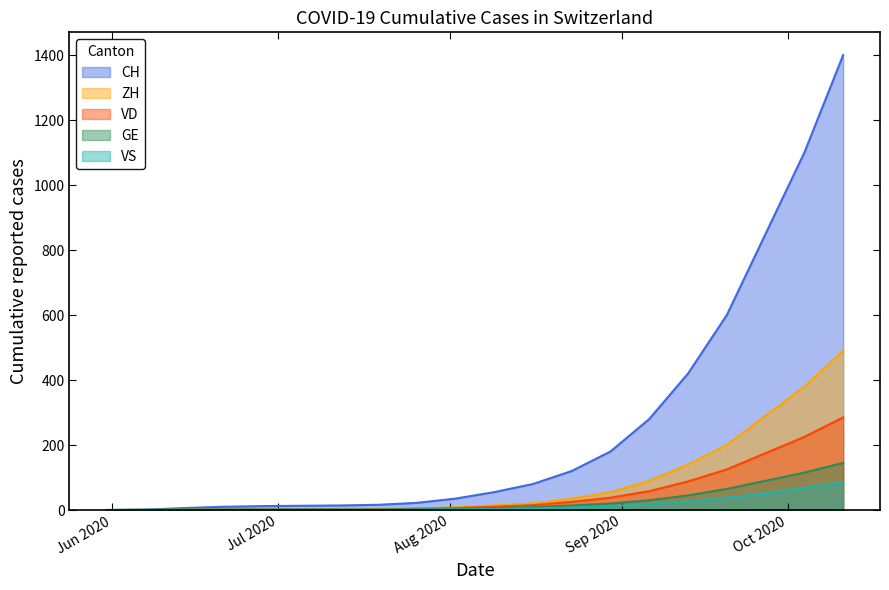

What is the spread (max minus min) of values at 2020-08-23?

112